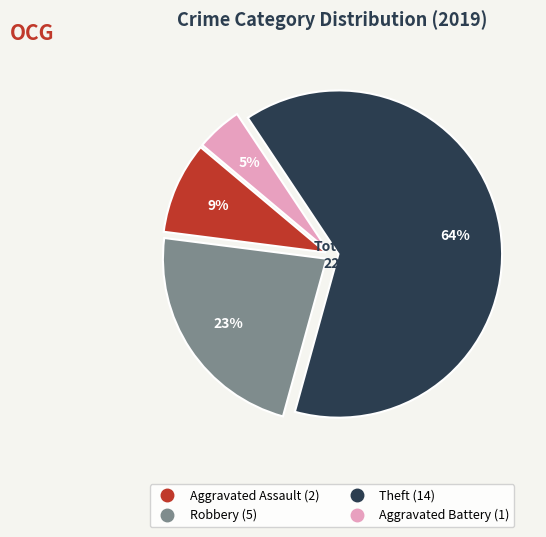

Is there any slice that represents more than half of the pie?

Yes